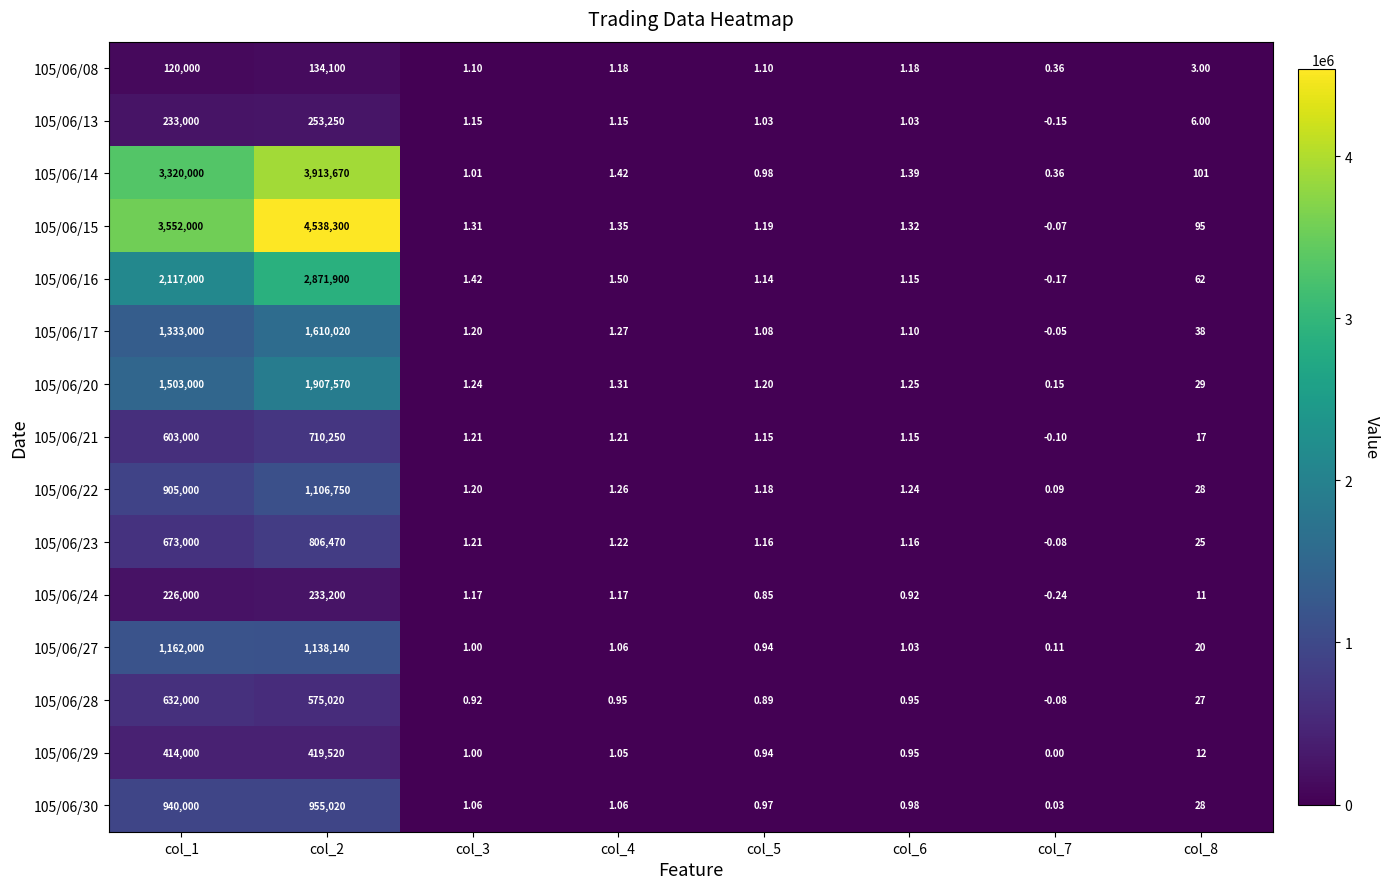

What is the maximum value shown in the chart?

4538300.0